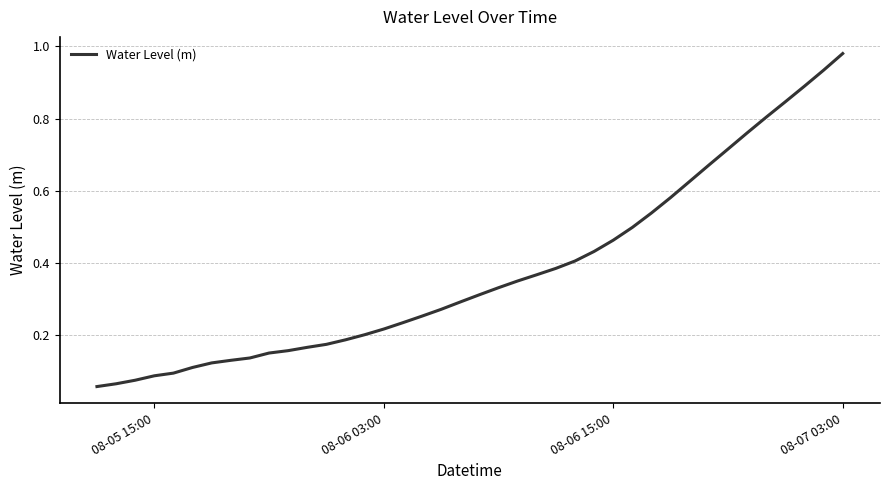

Does the chart display data point markers on the line(s)?

No